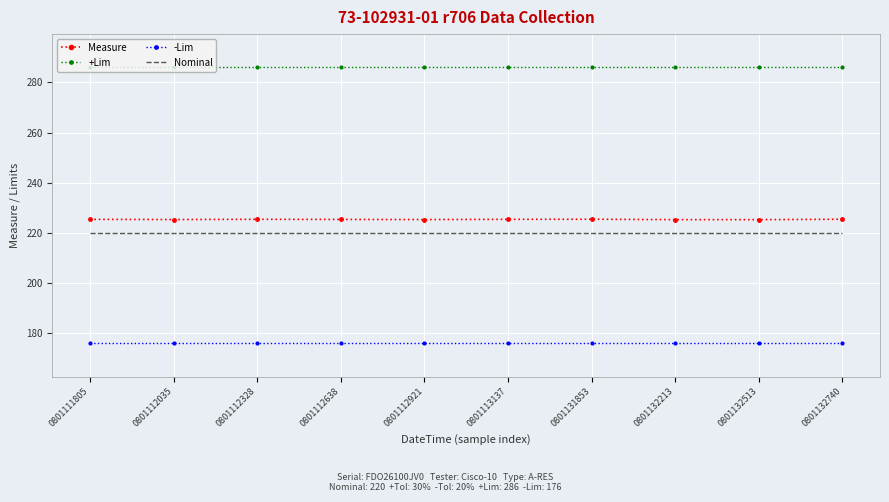

True or false: -Lim and +Lim cross at least once.

False